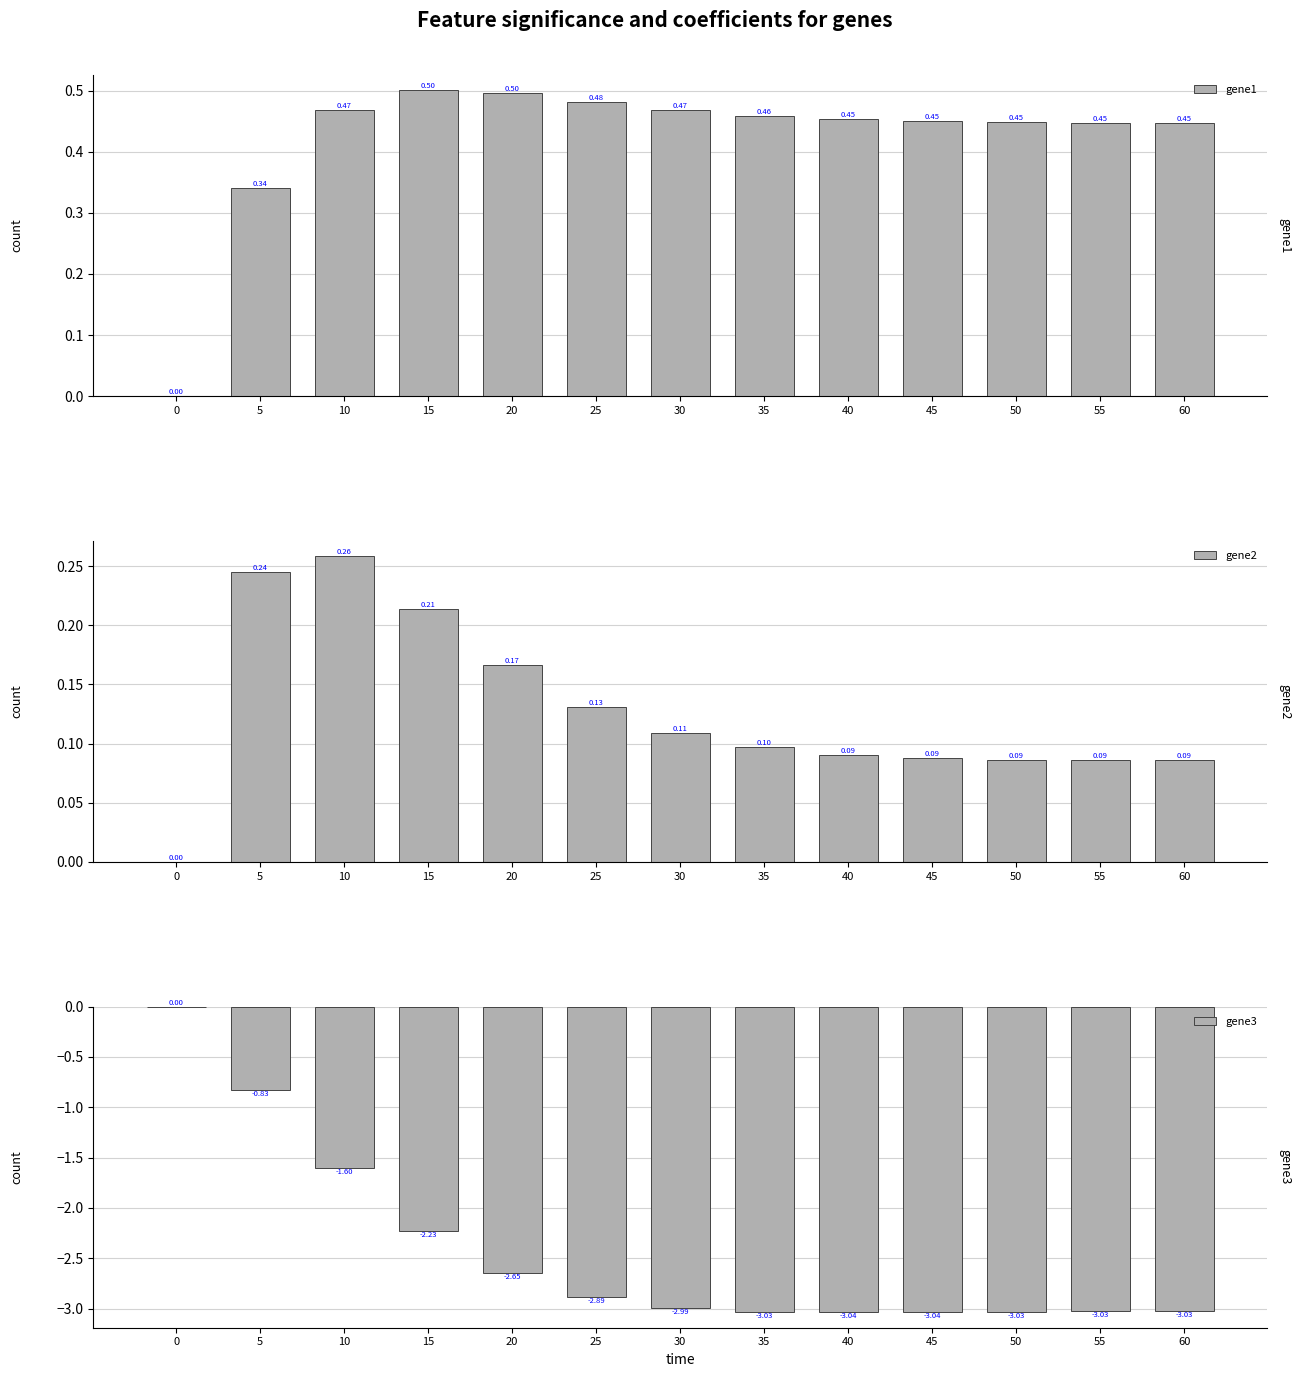

Where is gene3 nearest to the value -1?

5